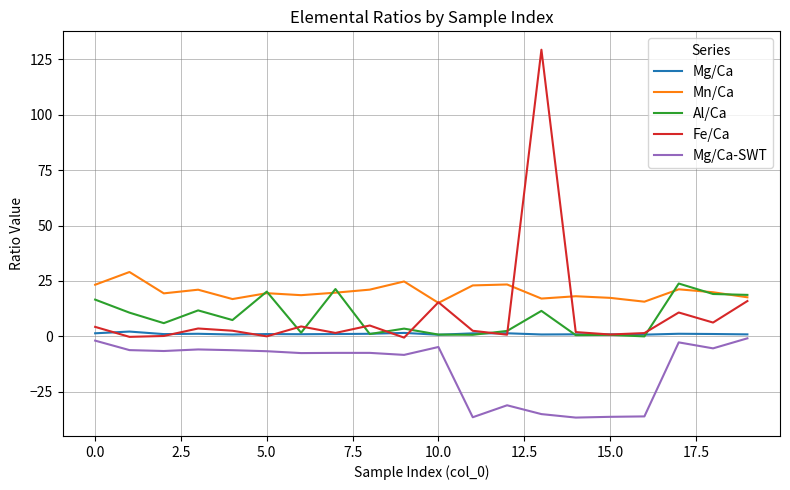

Which series has the widest spread of values?

Fe/Ca